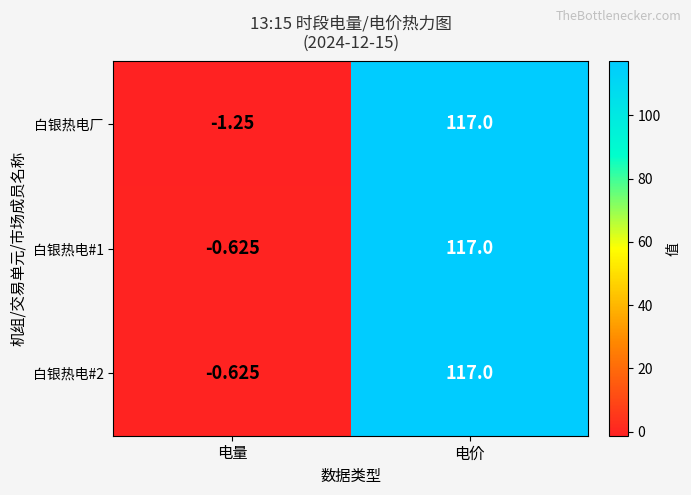

At which category is the sum across all series the highest?

电价